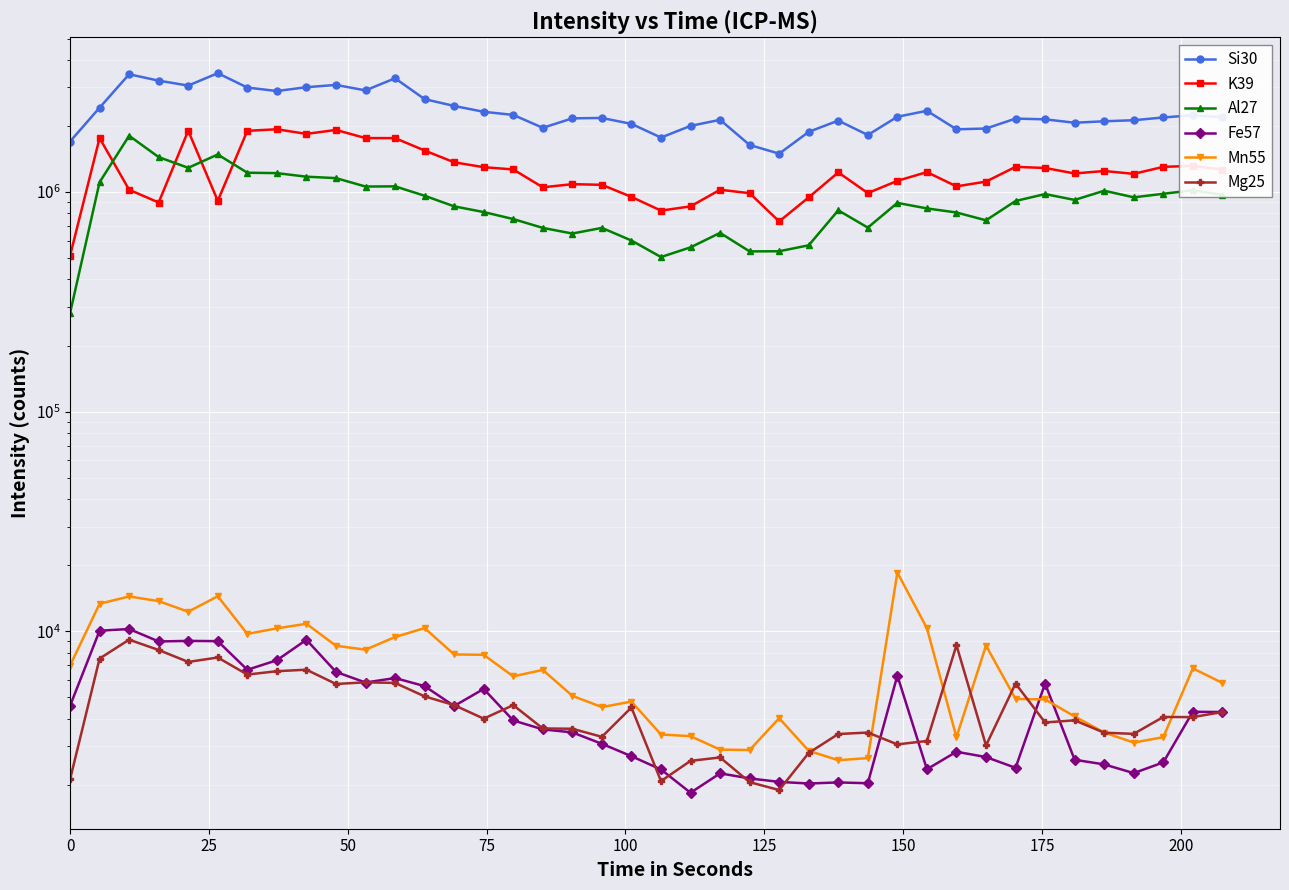

Reading left to right, transcribe all the data shown in this chart.

Si30: 1698328.1	2421342.0	3437677.1	3214223.8	3053256.9	3476394.5	2990664.6	2883302.9	3001421.9	3073773.0	2903138.2	3295501.6	2648441.6	2466217.2	2318942.9	2245230.1	1960712.5	2165510.7	2173998.6	2043230.9	1770408.8	2000700.8	2132346.0	1637871.0	1495423.1	1879298.6	2115113.0	1818294.9	2201731.6	2343755.9	1930452.7	1946293.7	2159988.3	2143088.2	2068074.2	2100013.4	2123343.7	2185164.4	2237725.7	2189779.0
K39: 512547.2	1761518.5	1024270.0	896211.1	1901560.9	912168.2	1899731.6	1931139.0	1839800.2	1917767.8	1760582.6	1759969.6	1545763.1	1365898.4	1297842.5	1267291.4	1050940.1	1086202.9	1078832.6	950466.0	823107.2	860578.1	1024260.9	988168.7	735031.7	945809.1	1228861.1	989145.2	1124670.3	1232576.9	1061378.7	1115683.3	1302304.3	1287109.0	1215081.5	1246799.5	1210086.5	1302425.8	1315697.7	1265888.3
Al27: 280665.9	1108689.5	1804197.6	1442336.0	1289133.7	1482458.0	1224637.5	1219499.5	1174693.5	1157316.6	1059479.1	1061598.9	962008.5	860795.3	810912.2	753384.5	686806.3	647348.0	686787.9	601684.4	505961.9	560144.8	651721.5	536793.9	537619.4	572302.8	825669.9	688848.5	892608.7	842400.9	807028.8	743586.5	910505.6	979057.7	920727.0	1013917.5	946314.7	981722.9	1019329.8	969733.6
Fe57: 4579.7	10067.9	10249.3	8997.0	9049.6	9026.2	6685.8	7387.9	9155.0	6539.5	5849.2	6130.0	5632.7	4573.8	5468.9	3930.4	3579.4	3468.3	3076.4	2702.0	2351.1	1842.2	2257.5	2140.5	2064.5	2029.4	2052.8	2035.2	6293.8	2356.9	2830.7	2678.6	2392.0	5784.8	2602.6	2479.7	2263.3	2532.4	4304.7	4293.0
Mn55: 6984.2	13357.1	14416.6	13731.7	12286.0	14451.8	9740.2	10319.5	10828.7	8599.1	8253.8	9424.2	10348.8	7850.1	7820.9	6241.1	6674.1	5088.6	4521.2	4790.3	3392.2	3333.7	2895.0	2883.3	4024.0	2859.9	2590.9	2649.4	18526.6	10342.9	3298.6	8616.6	4924.8	4901.4	4100.0	3462.4	3117.3	3298.6	6785.2	5825.7
Mg25: 2117.1	7522.4	9166.7	8224.6	7259.2	7604.4	6358.1	6586.3	6691.6	5761.4	5860.9	5825.7	5059.4	4614.8	4006.4	4614.8	3614.5	3602.8	3310.3	4503.6	2082.0	2573.3	2666.9	2058.6	1894.9	2795.6	3409.8	3462.4	3058.8	3169.9	8651.7	3023.7	5784.8	3848.5	3936.2	3456.6	3415.6	4076.6	4070.8	4293.0